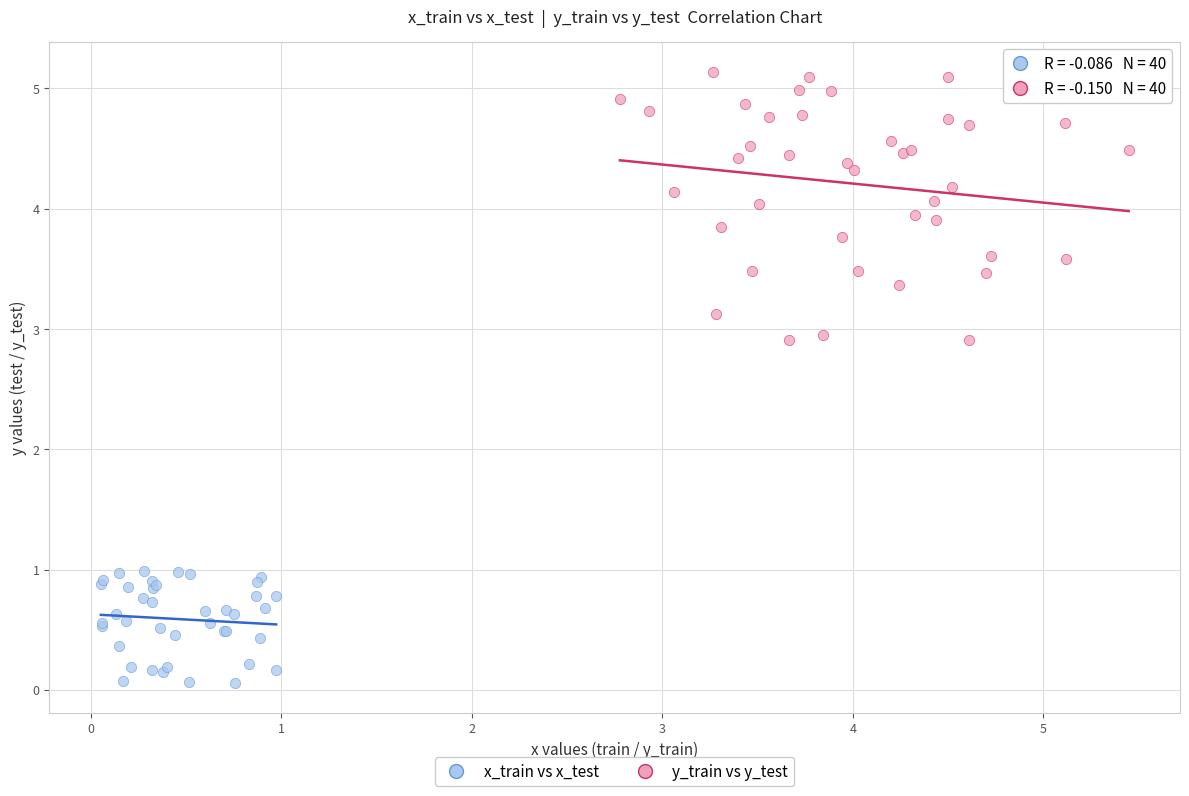

Which series reaches the maximum Y coordinate?

y_train vs y_test